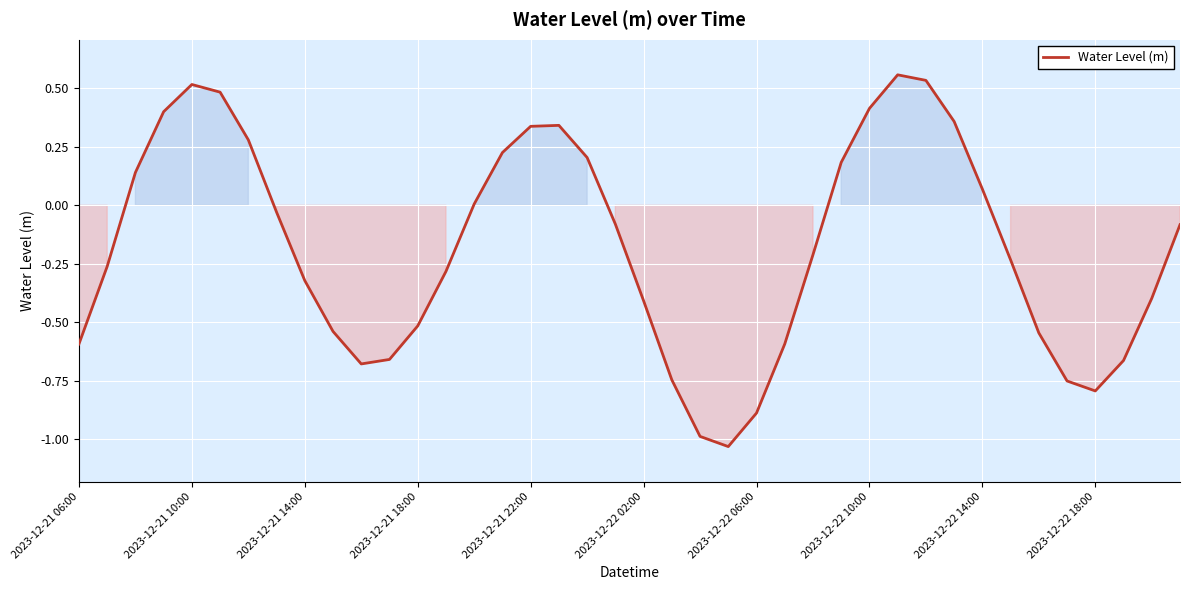

How many interior local valleys (lower than both neighbors) does the data have?

3